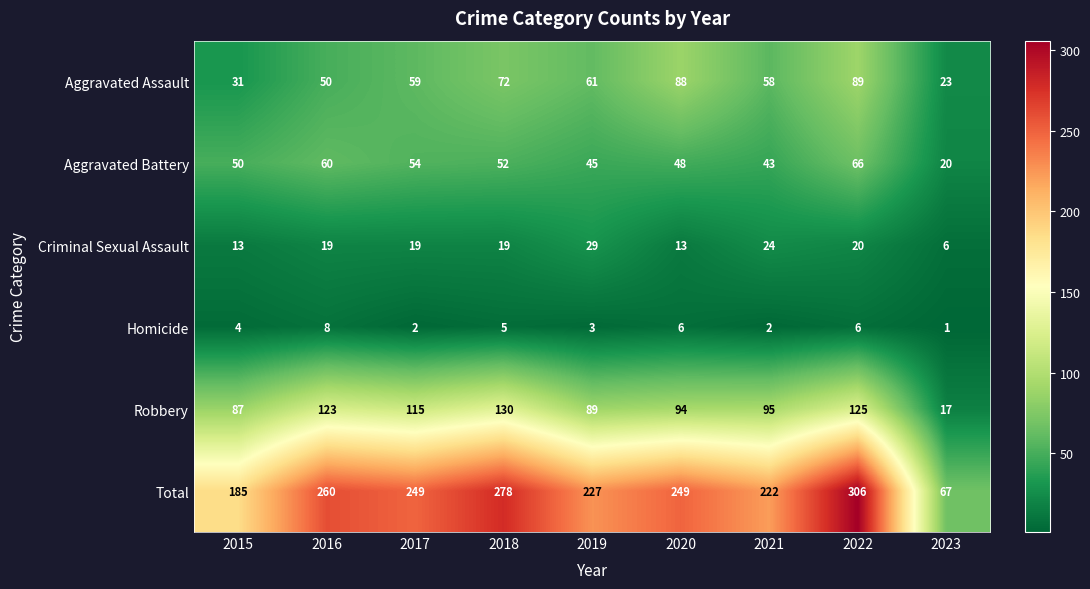

At how many categories does at least one series exceed 266?

2